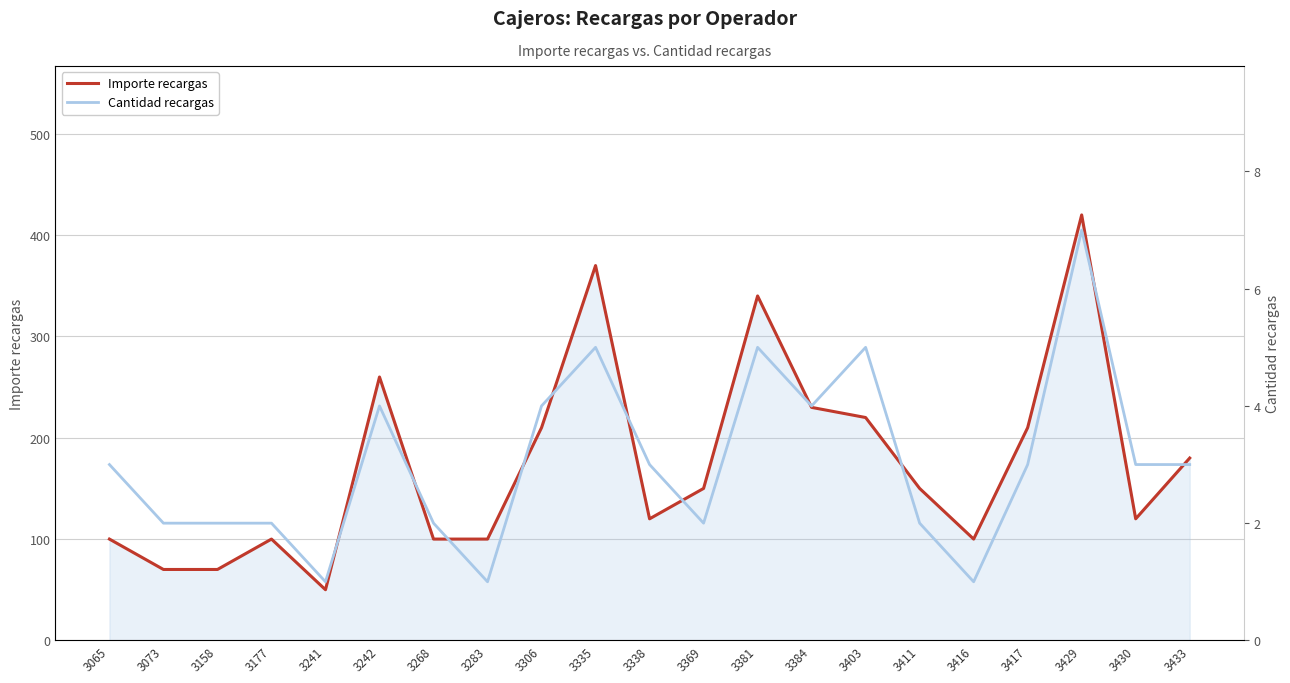

What is the value of the Importe recargas point at the 14th from the left?

230